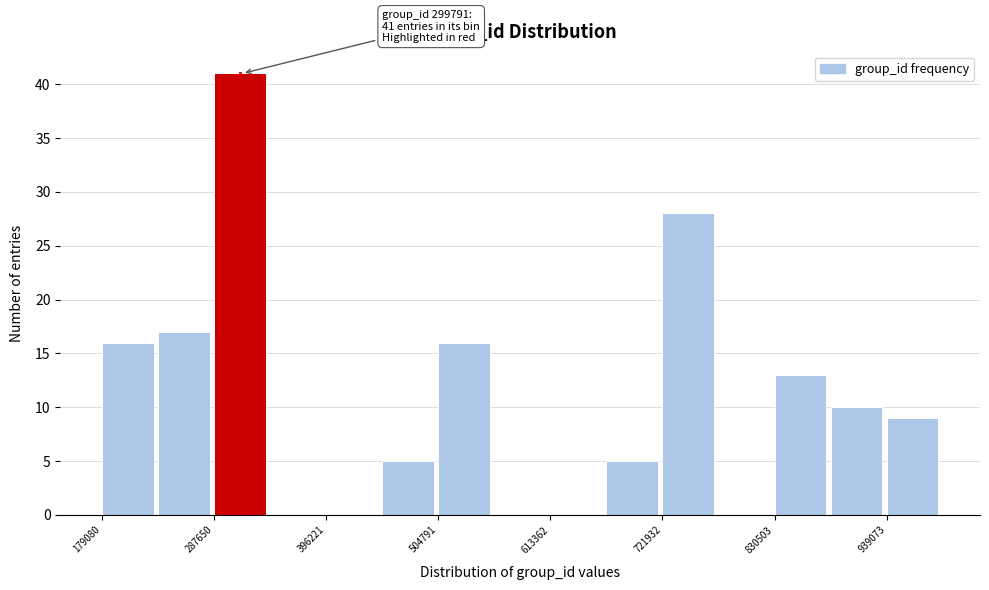

Read against the x-axis, roughly where is the centre of the tallest bar?

320000